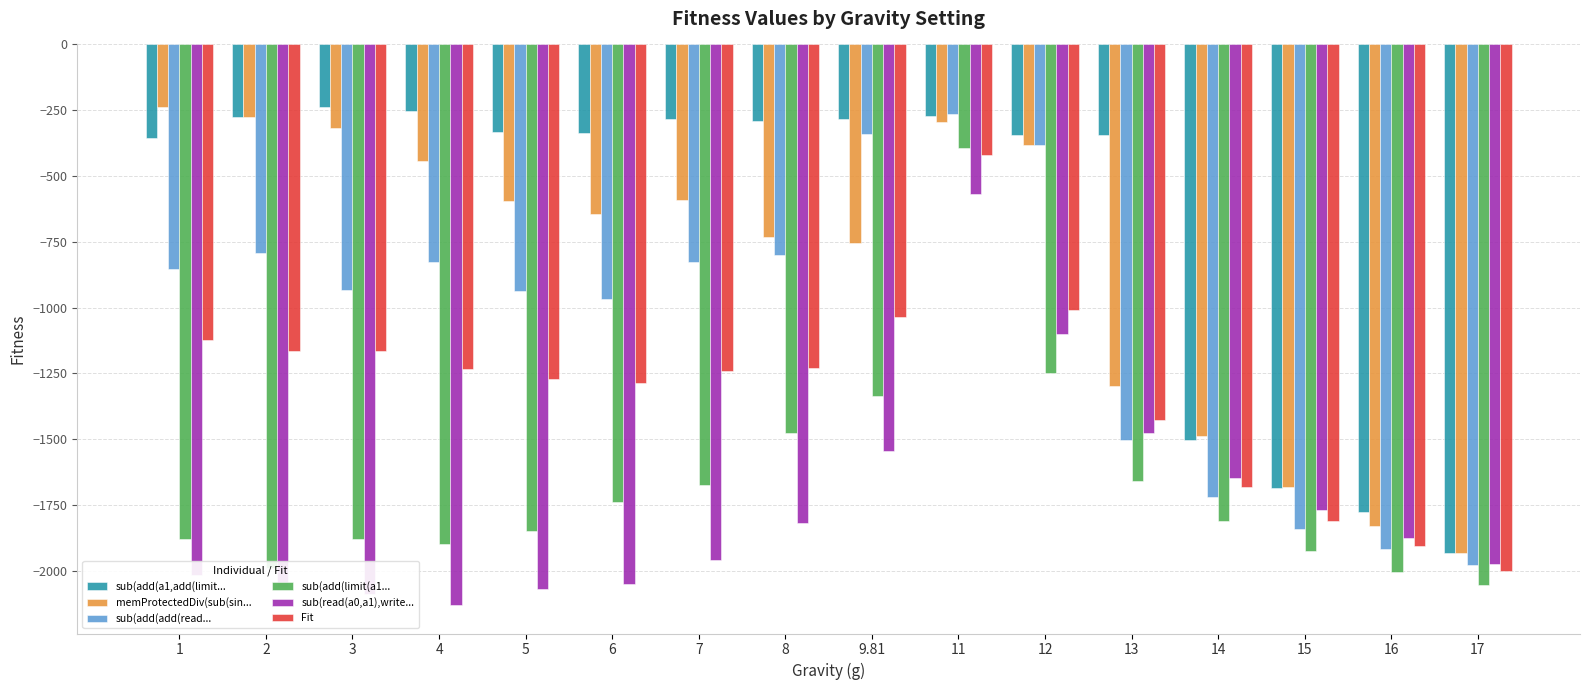

Which series has the largest total across all categories?

sub(add(a1,add(limit...